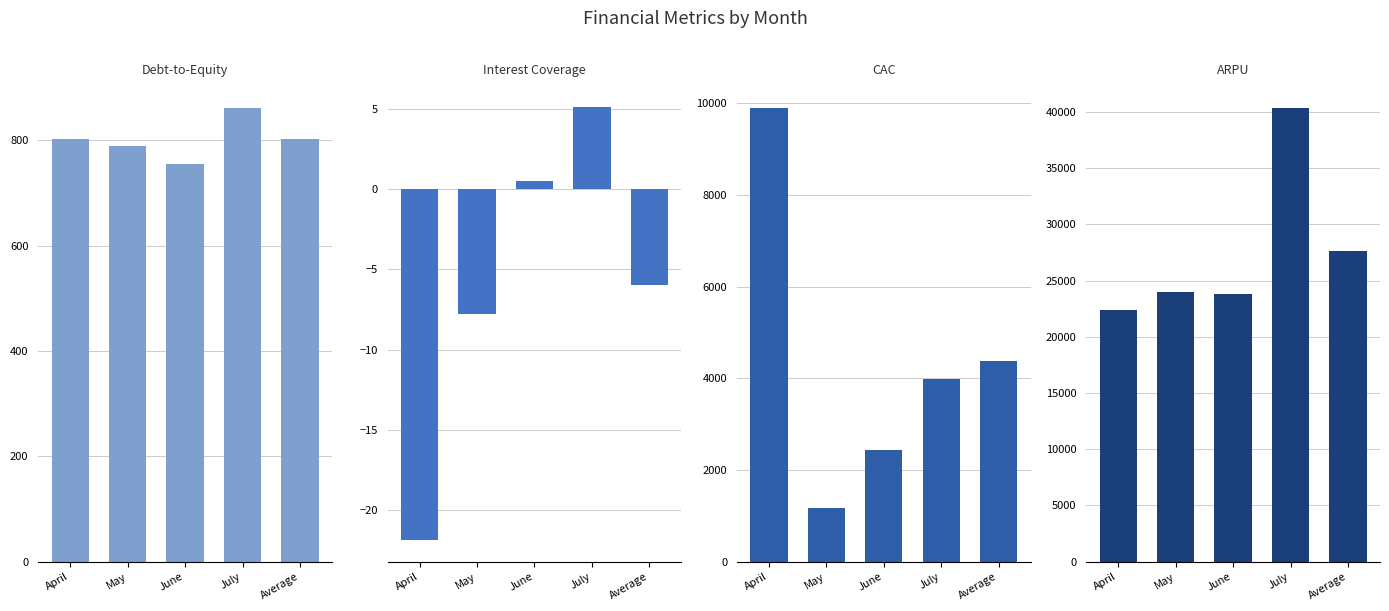

How many series are shown in this chart?

4